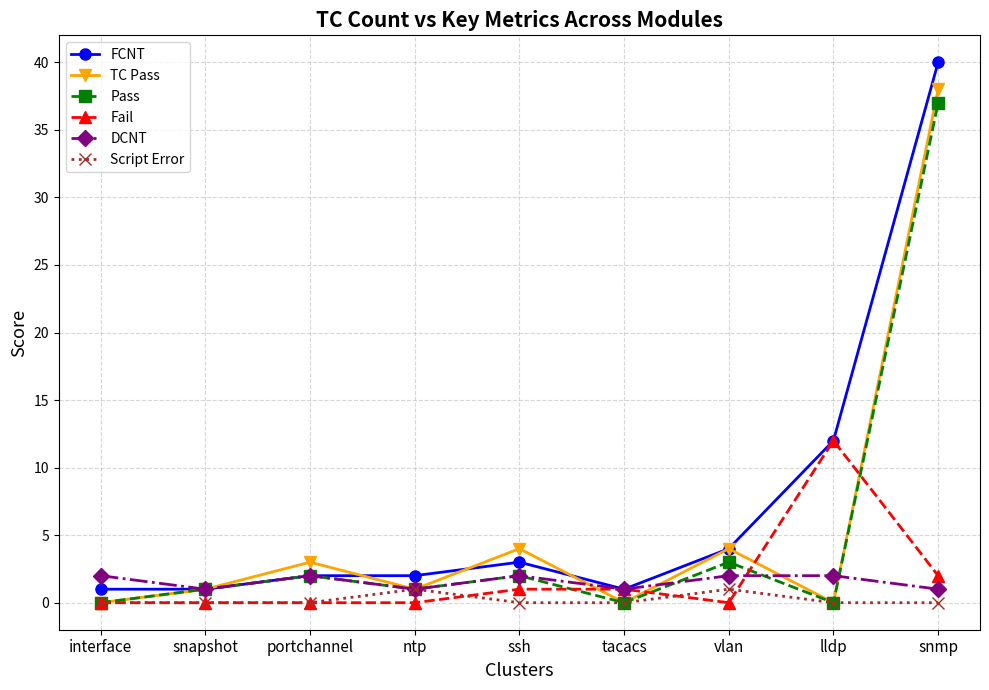

What position from the right is interface?

9